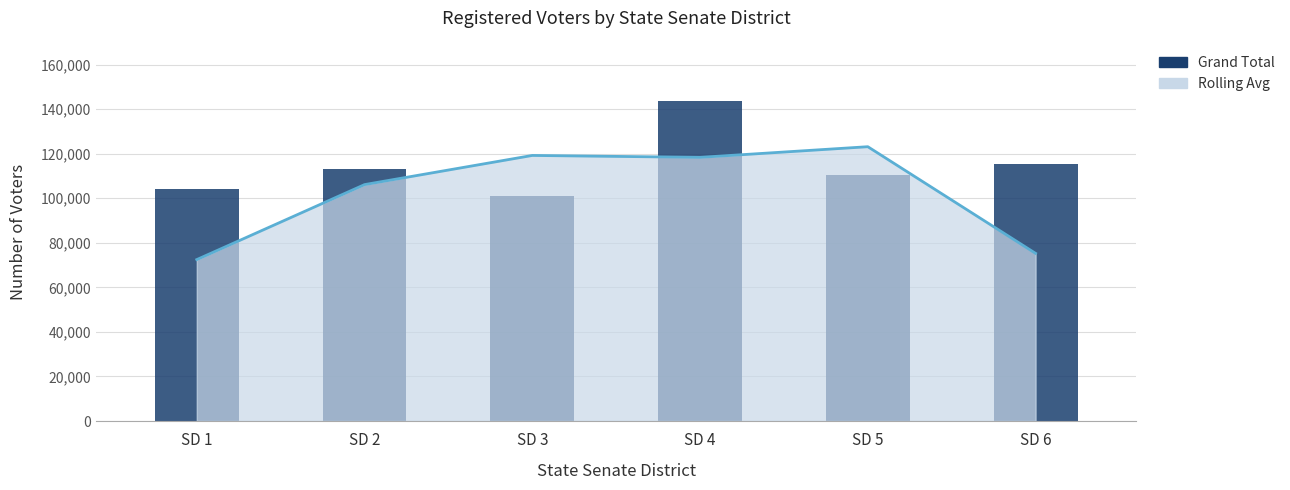

The value at SD 2 is 113045. True or false?

True